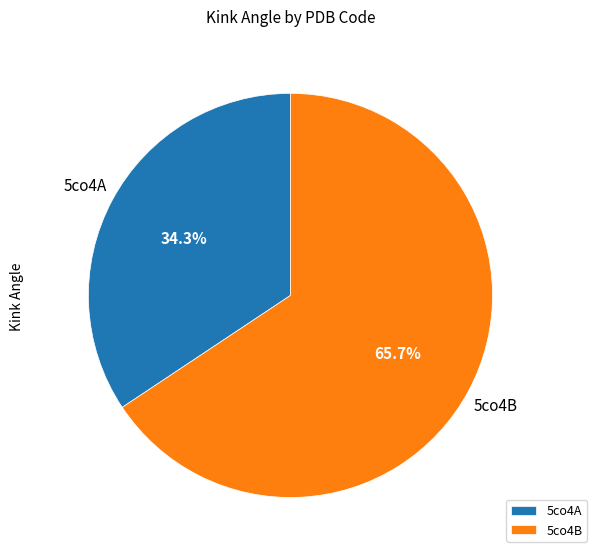

Count the number of slices in the pie.

2